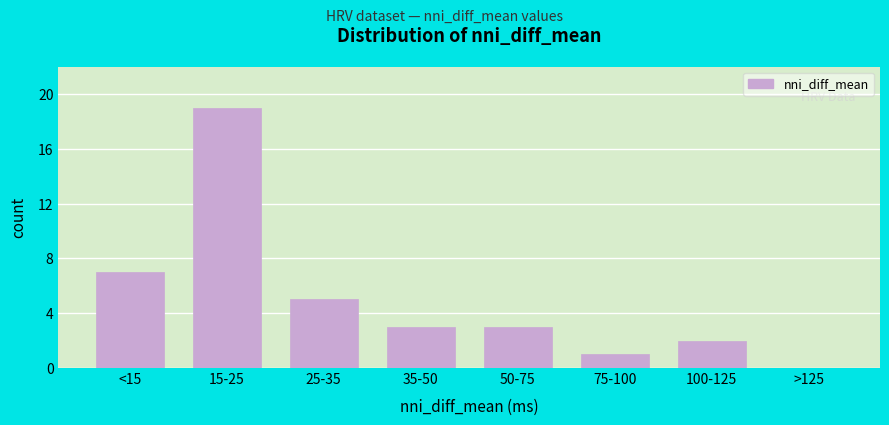

Reading left to right, list all the values displayed in this chart.

<15=7	15-25=19	25-35=5	35-50=3	50-75=3	75-100=1	100-125=2	>125=0